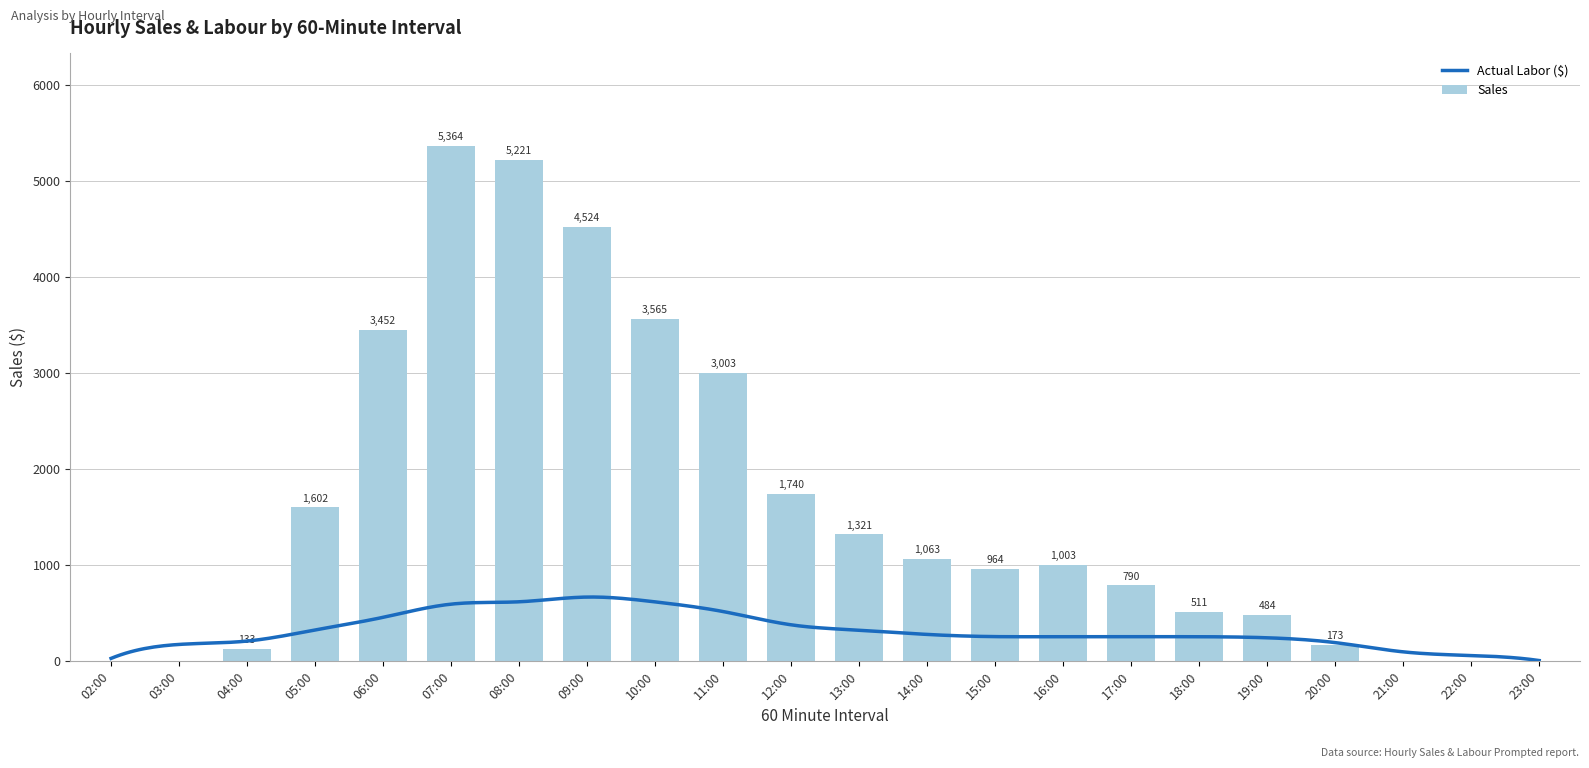

At which label does Sales reach its peak?

07:00